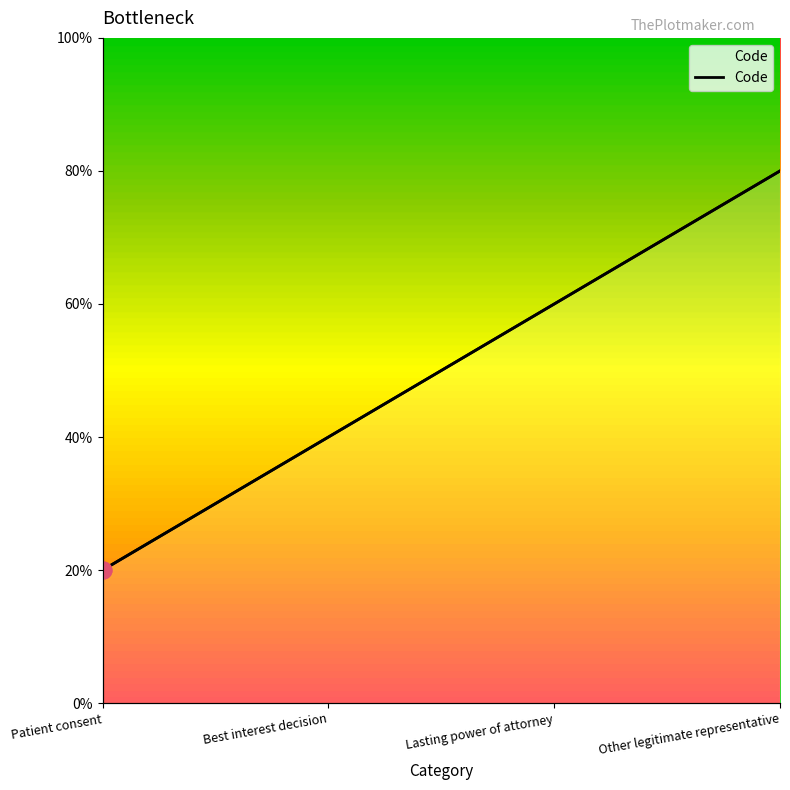

Rank the categories by value from highest to lowest.

Other legitimate representative, Lasting power of attorney, Best interest decision, Patient consent